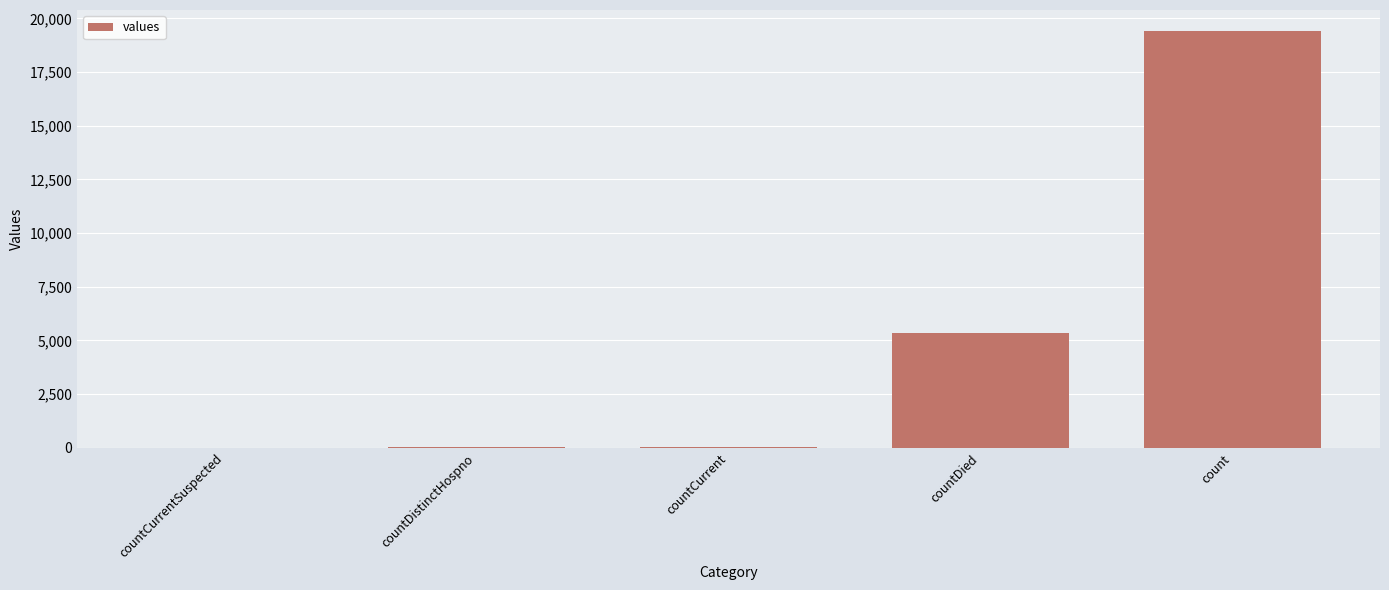

Between countCurrent and countDied, which is larger?

countDied